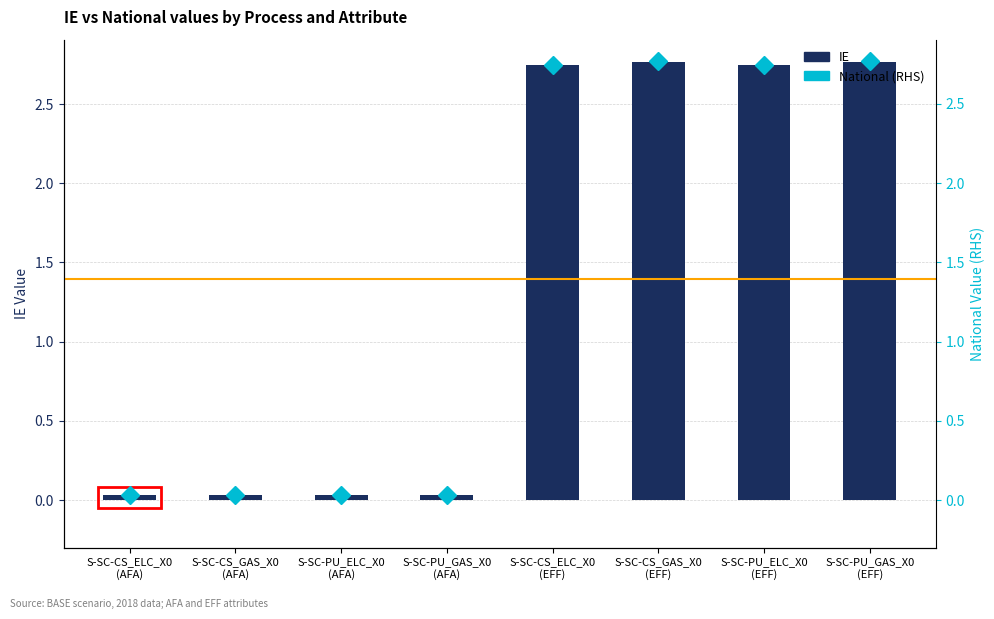

Which series has the widest spread of values?

IE